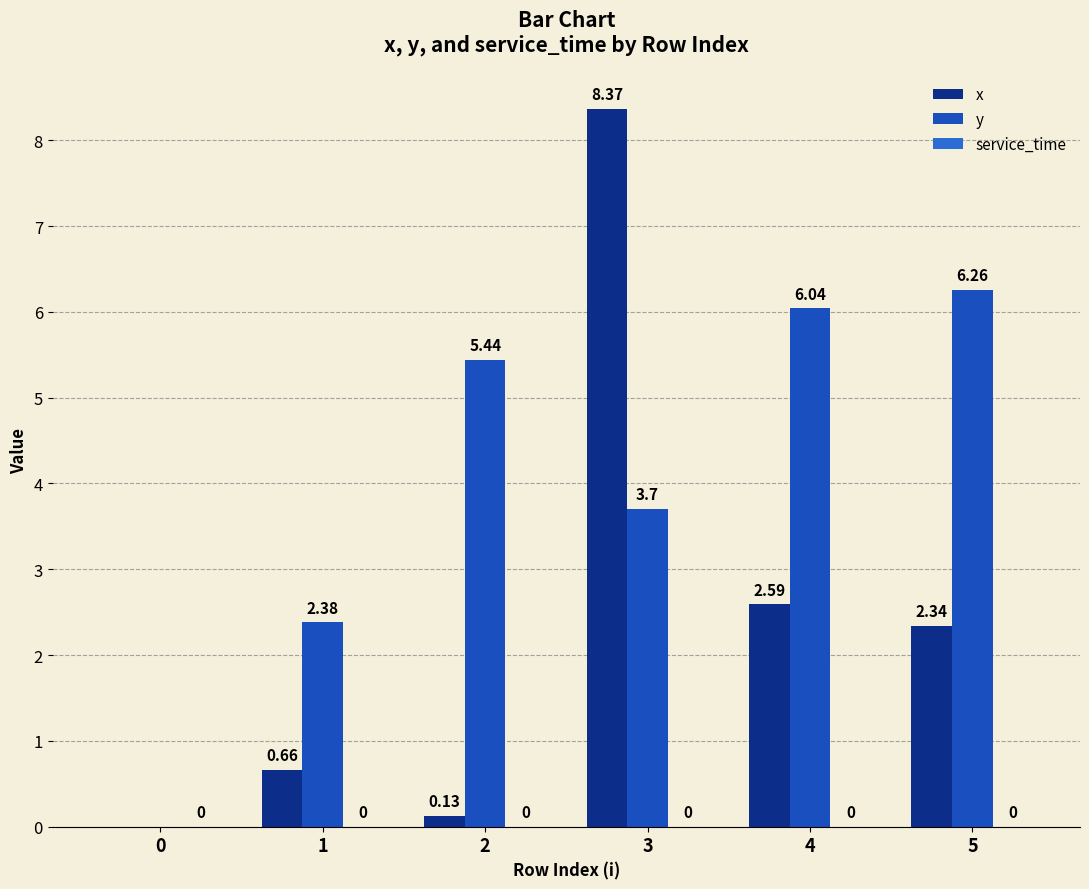

What is the maximum value shown in the chart?

8.4